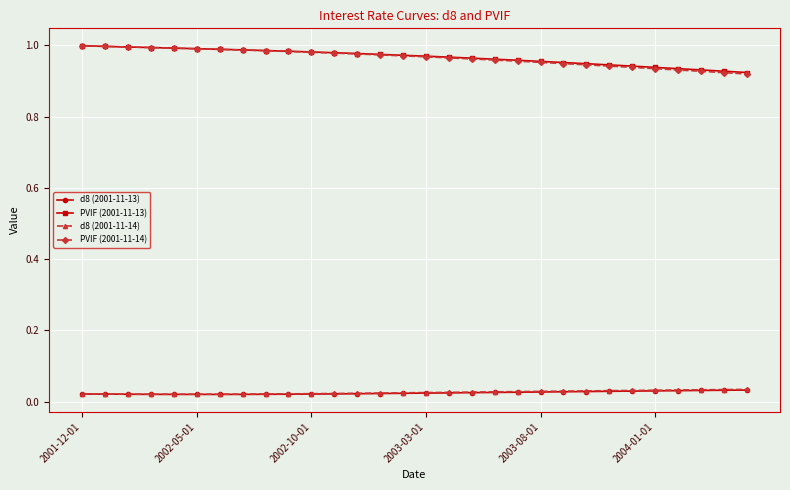

At how many categories does at least one series exceed 0?

30